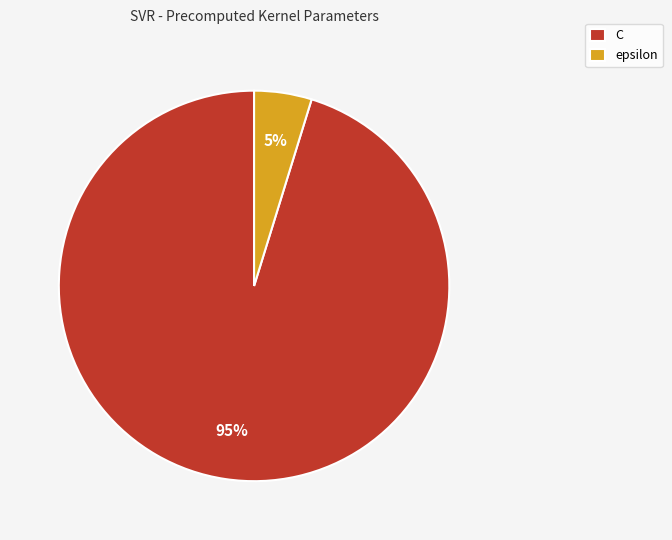

To the nearest percent, what is the average slice percentage?

50%